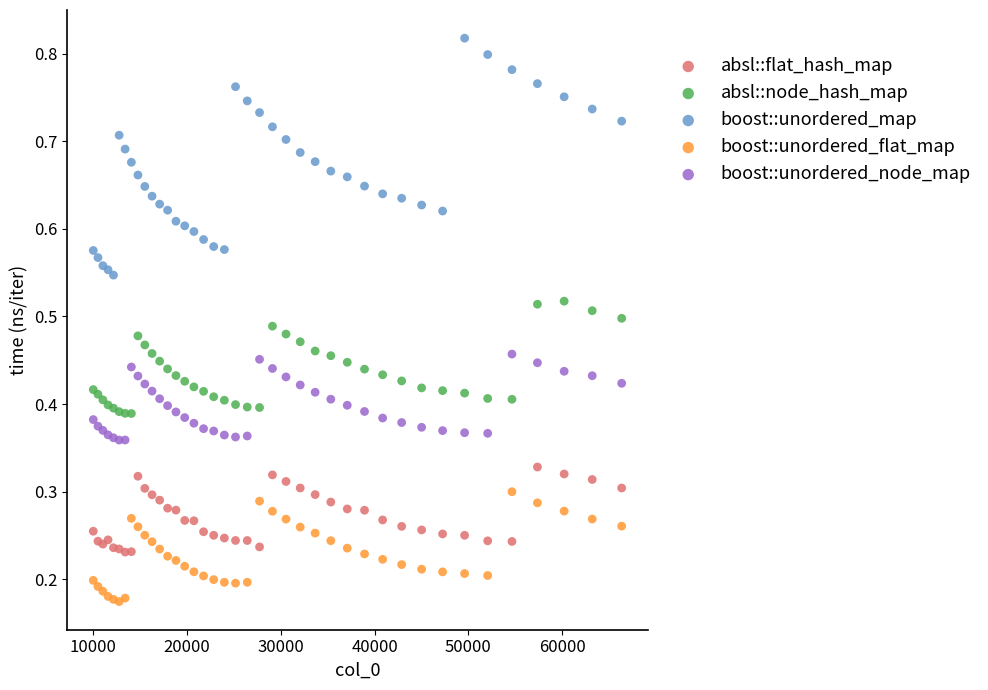

Which series contains the lowest Y value?

boost::unordered_flat_map